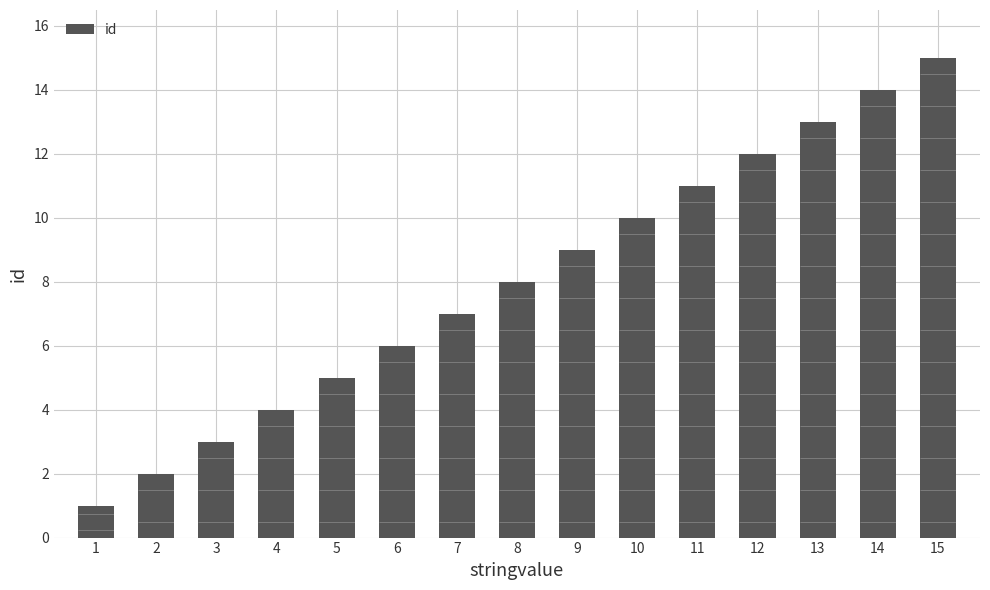

What is the sum of all values?

120